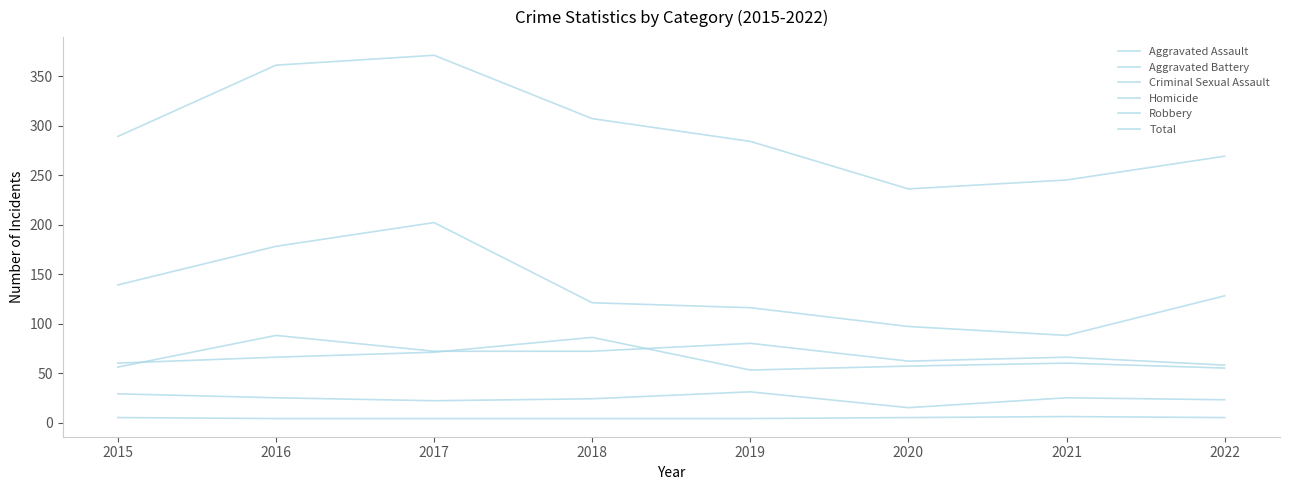

True or false: Total and Homicide intersect in this chart.

False